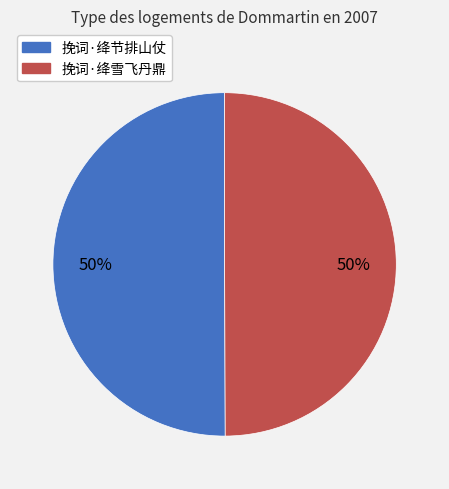

The 挽词·绛节排山仗 slice represents 50% of the pie. True or false?

True